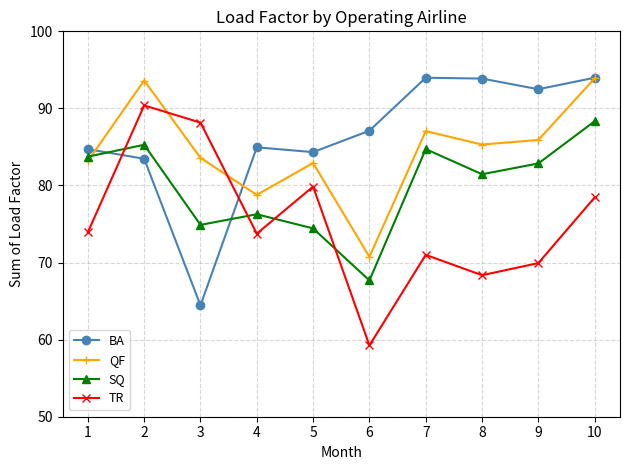

Between which two adjacent categories do BA and TR first intersect?

1 and 2